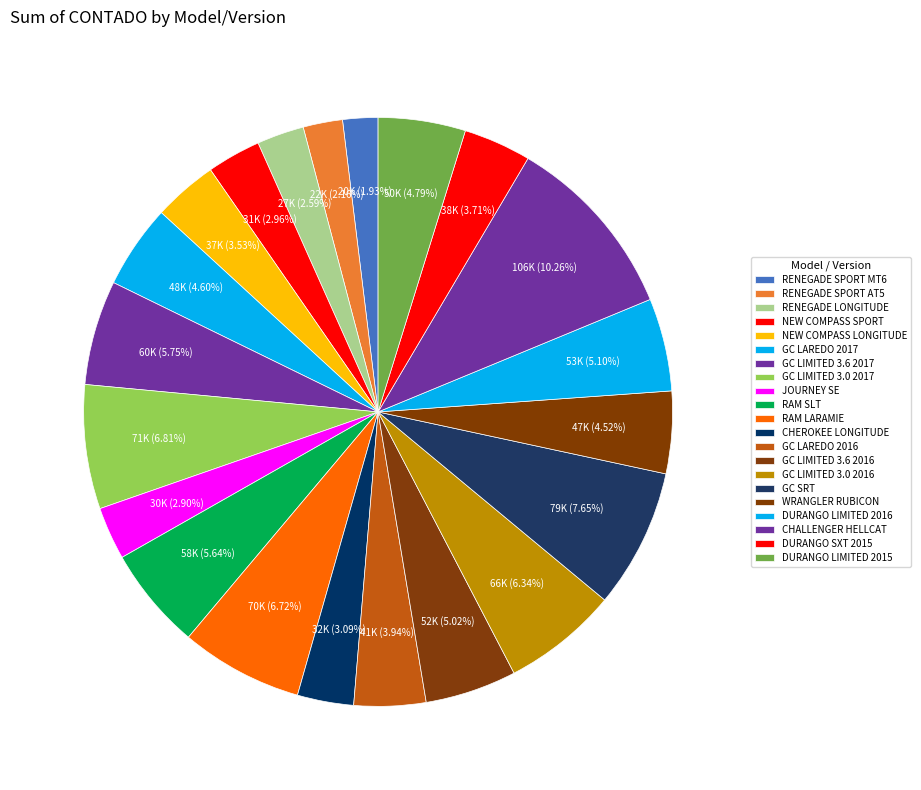

Which slice is the largest?

CHALLENGER HELLCAT